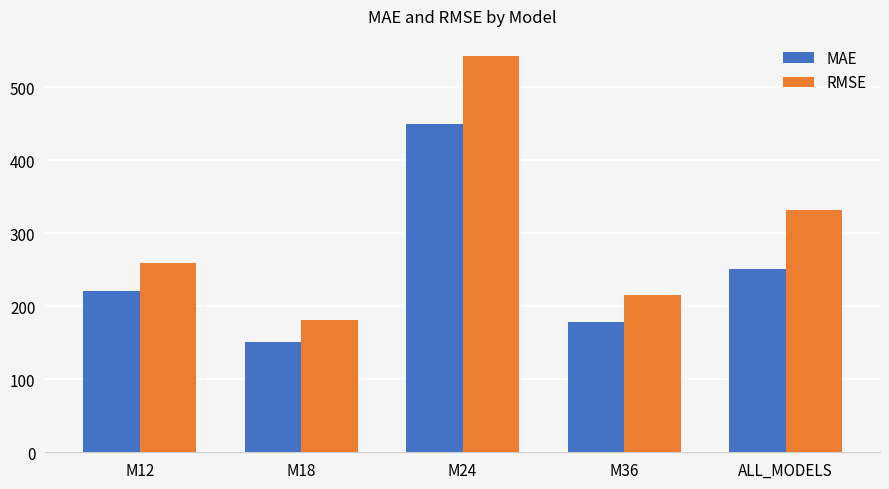

Reading left to right, extract all data points from this chart.

MAE: 221.2	151.6	450.3	178.7	250.4
RMSE: 259.1	181.4	543.2	216.0	332.3